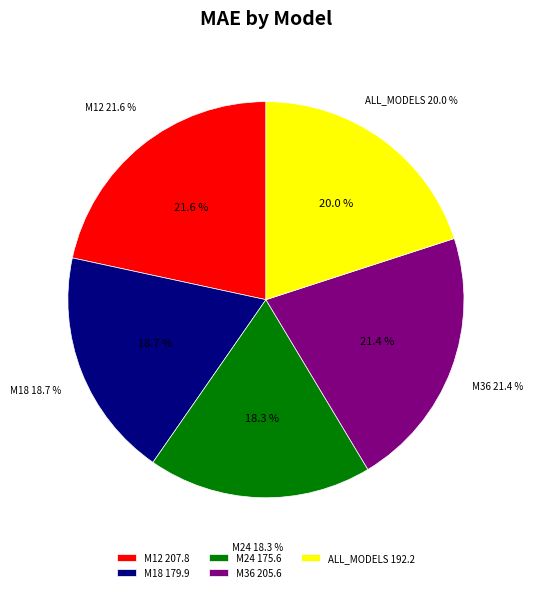

To the nearest percent, what percentage of the pie is M12?

22%